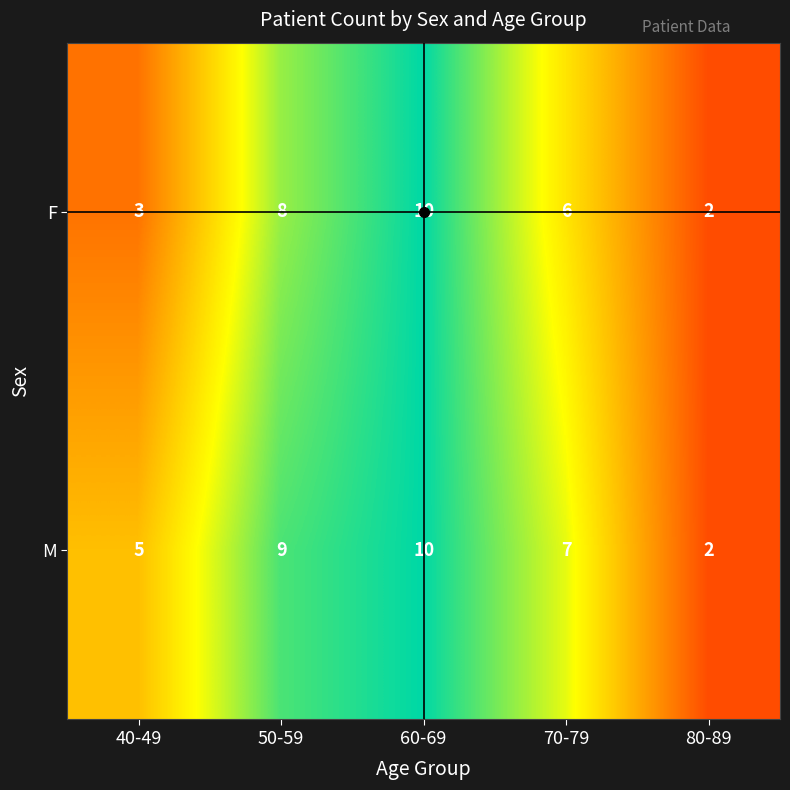

What is the approximate value of F at 70-79?

6